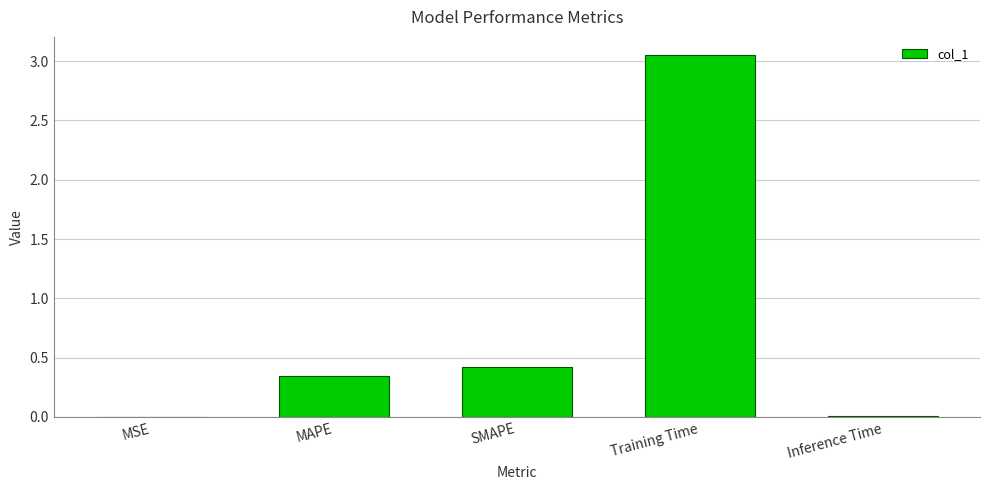

How many data points does each series have?

5